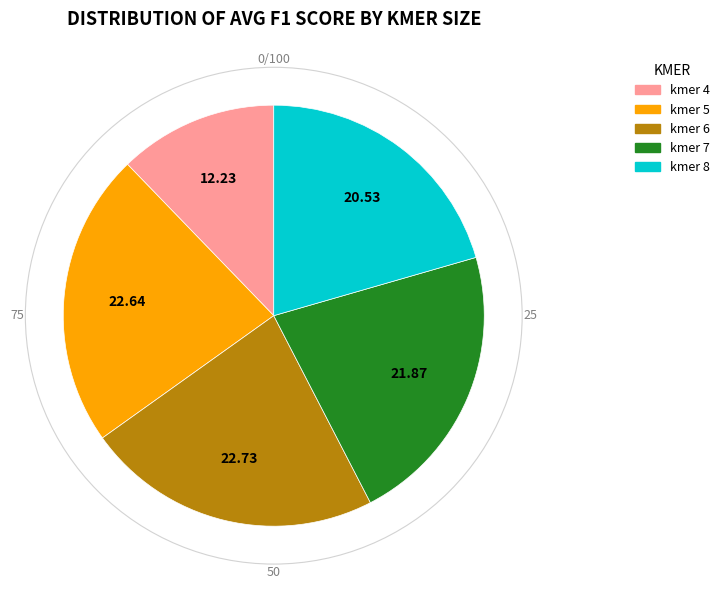

True or false: kmer 6 accounts for 23% of the total.

True